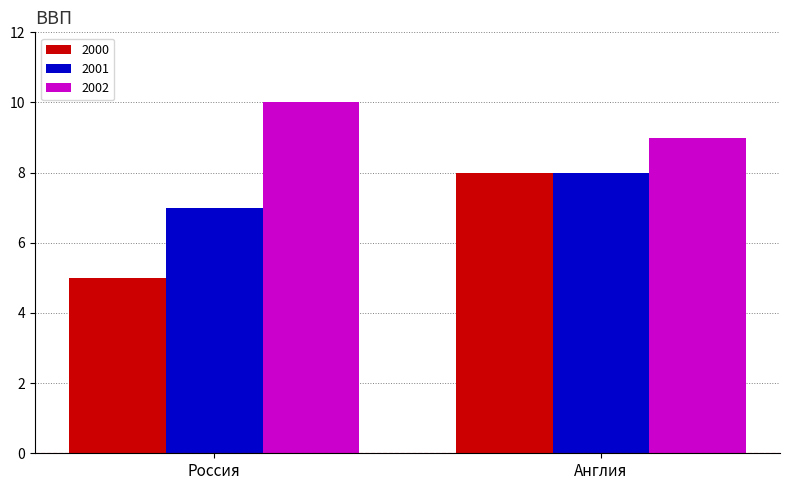

Reading left to right, extract all data points from this chart.

2000: 5	8
2001: 7	8
2002: 10	9